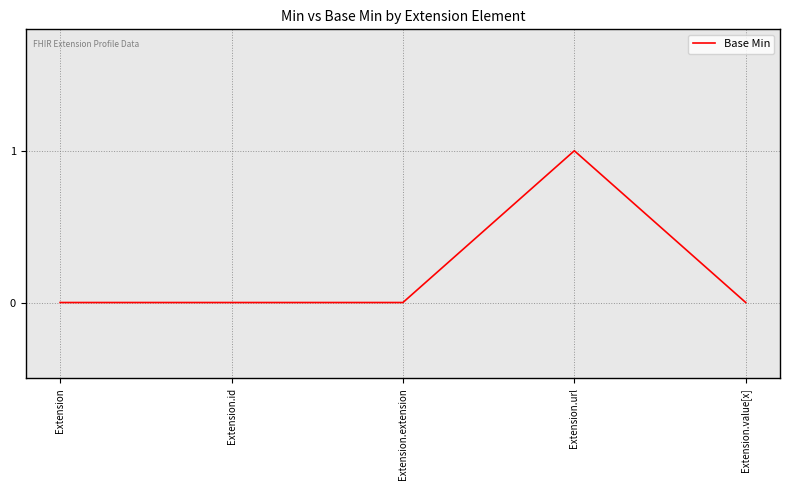

Reading right to left, what are all the values shown in this chart?

Extension.value[x]=0	Extension.url=1	Extension.extension=0	Extension.id=0	Extension=0